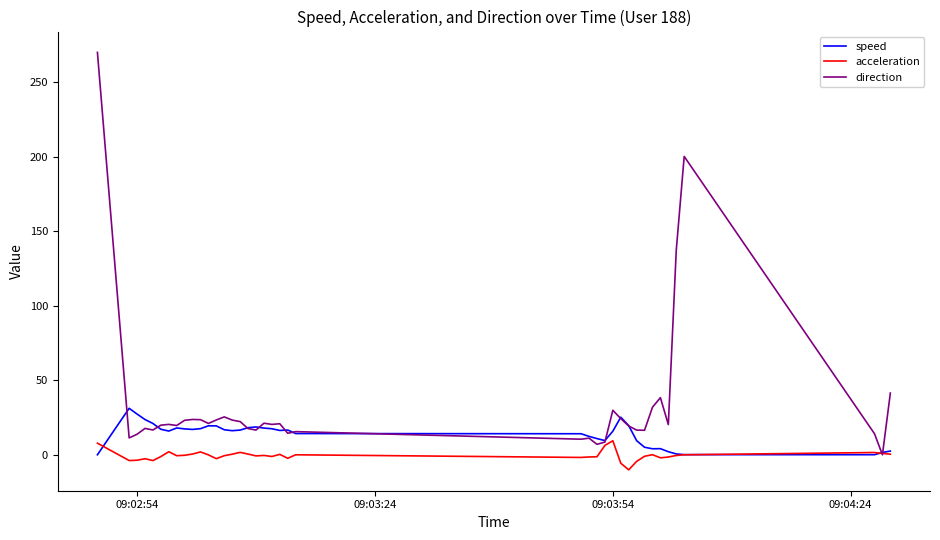

List the series in order of their overall mean, lowest first.

acceleration, speed, direction